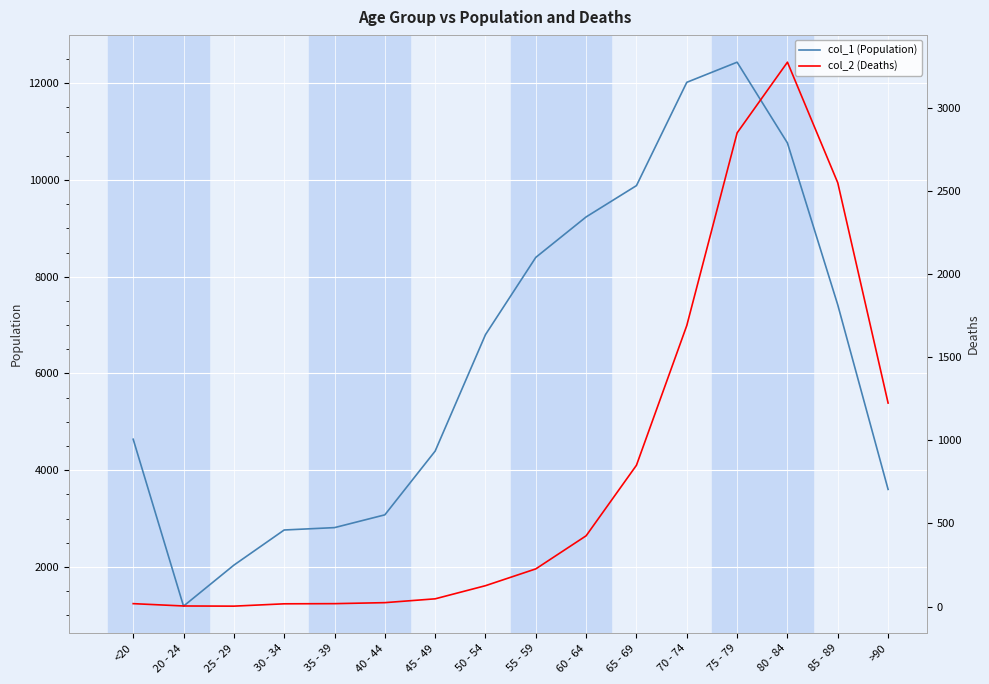

Which series has the largest range (max minus min)?

col_1 (Population)